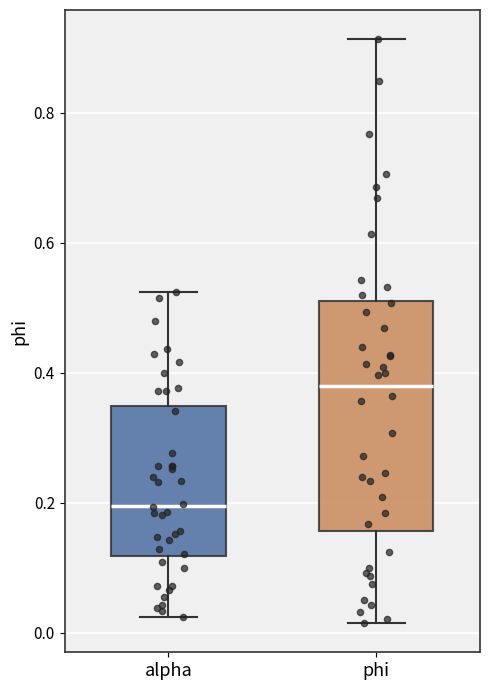

Reading left to right, transcribe this box plot: for each box, give where its median line is, the range the box spans, and where its two whiskers end, as read against the y-axis. The values are not printed on the chart, so give them approximately, as read against the axis.

alpha: median 0.20, box 0.12 to 0.34, whiskers 0.02 to 0.52
phi: median 0.38, box 0.16 to 0.52, whiskers 0.02 to 0.92